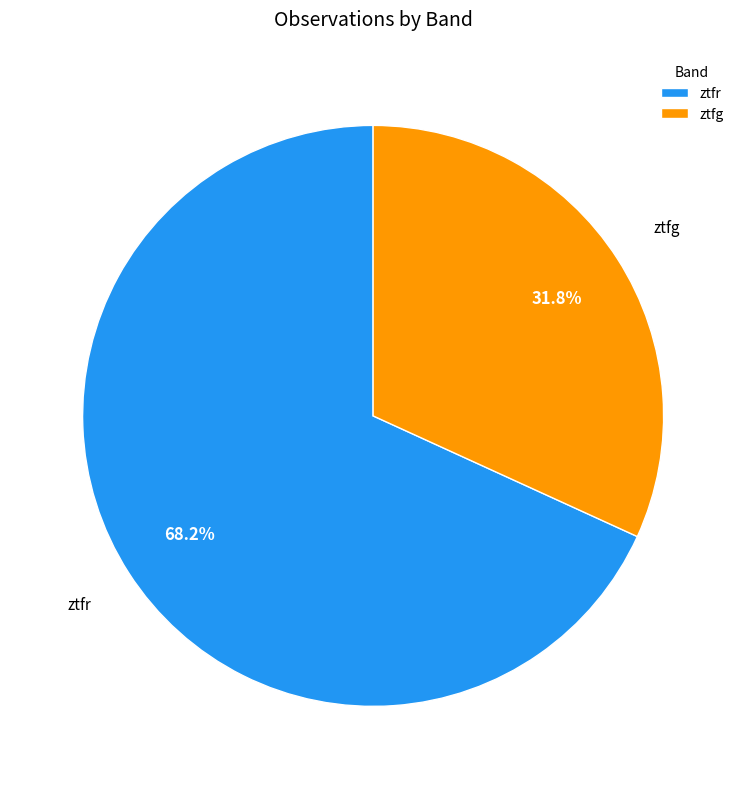

Is it true that ztfr is 68% of the pie?

True